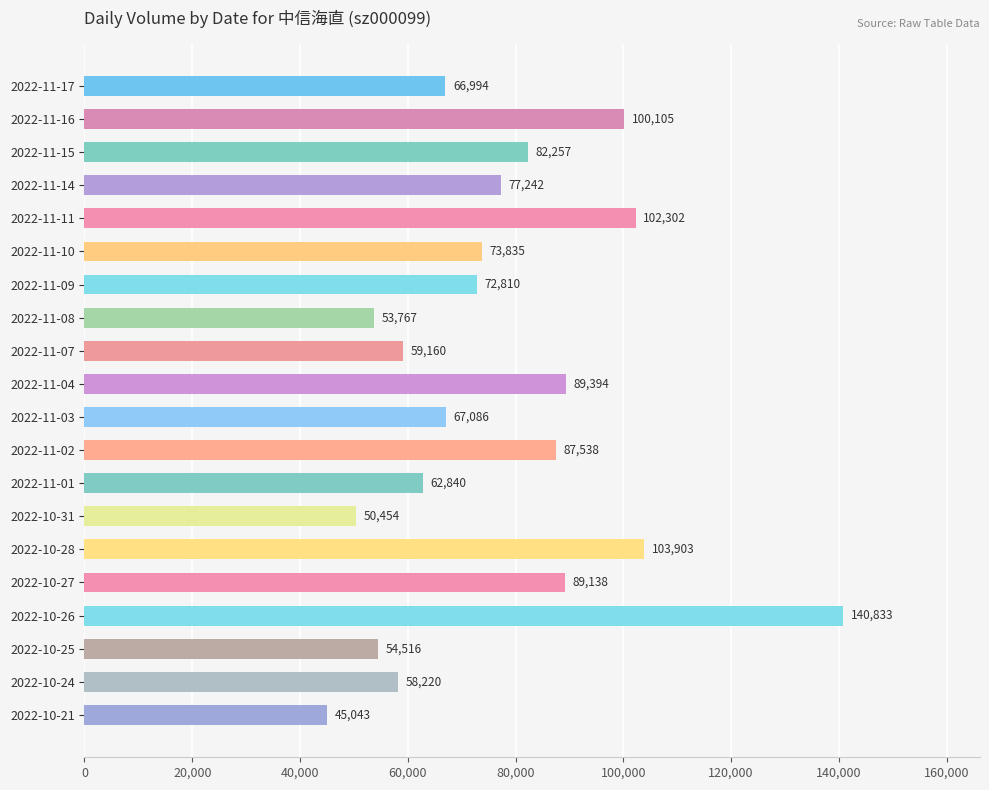

Between 2022-10-25 and 2022-11-17, which is larger?

2022-11-17